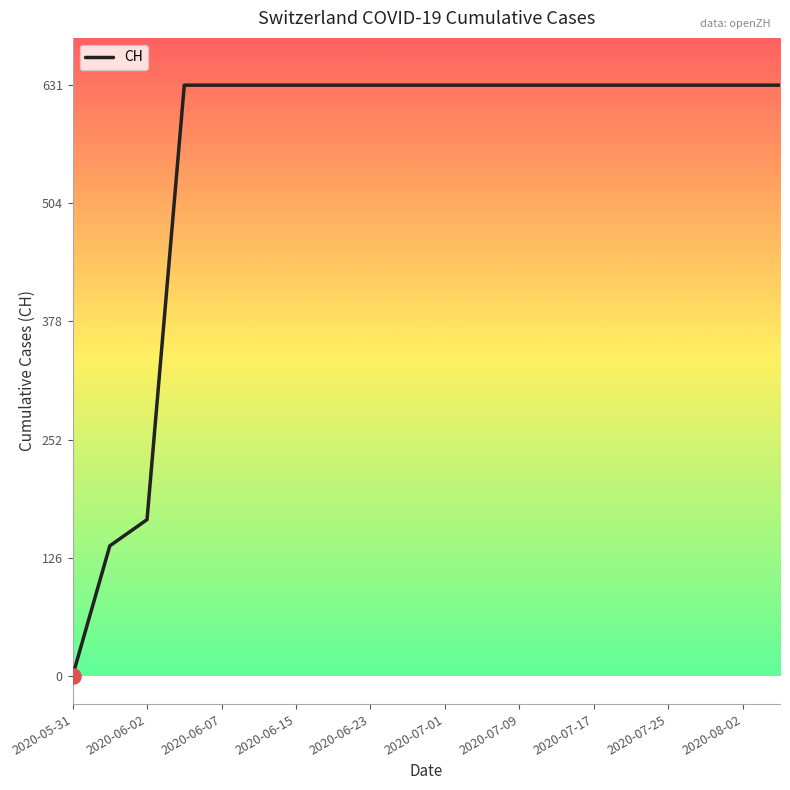

What is the difference between the maximum and minimum values?

631